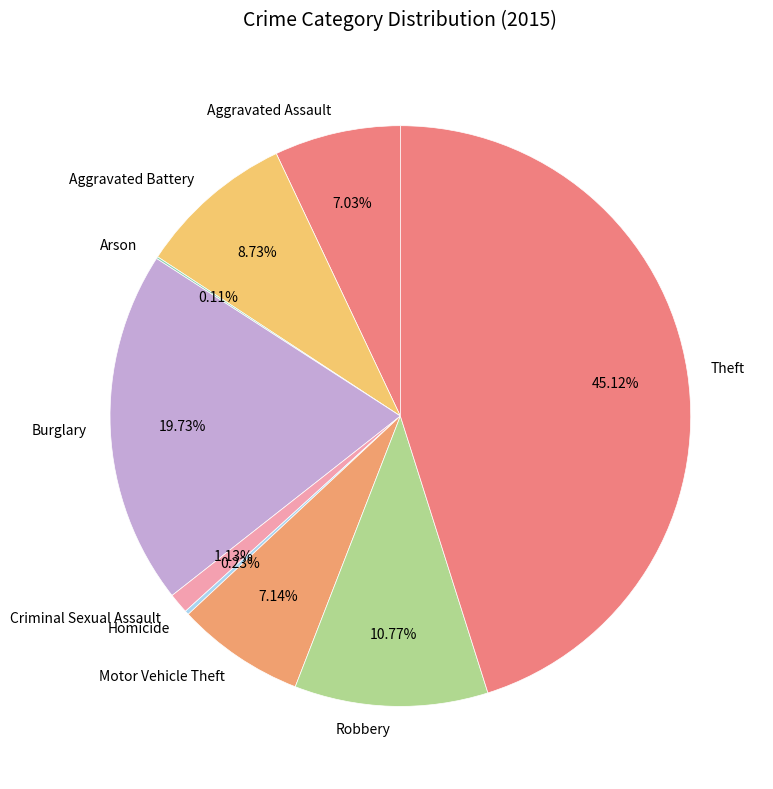

What is the largest slice in the pie chart?

Theft